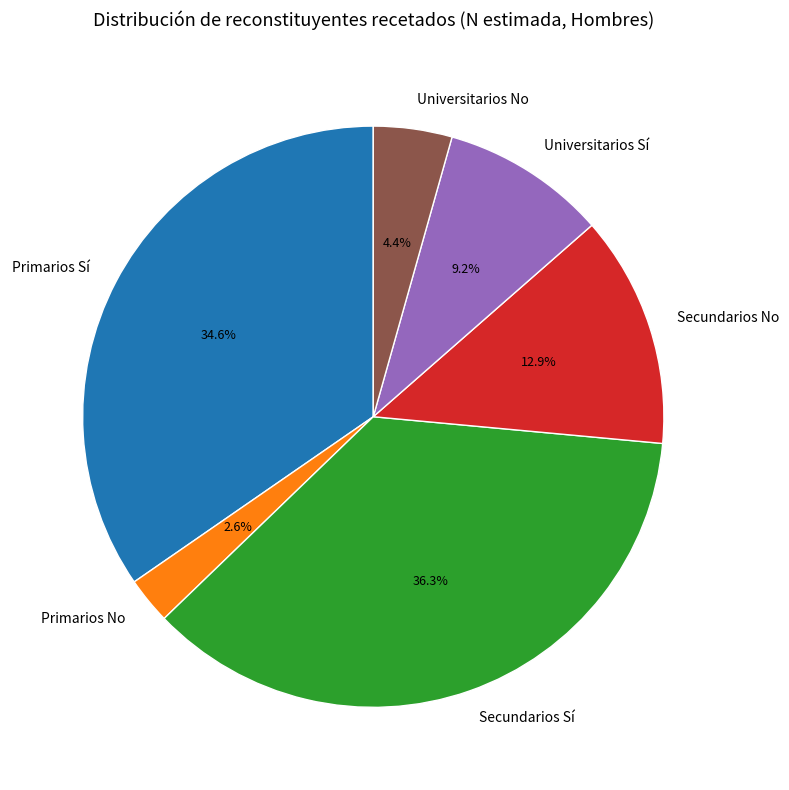

What is the ratio of the value at Universitarios No to the value at Secundarios No?

0.3